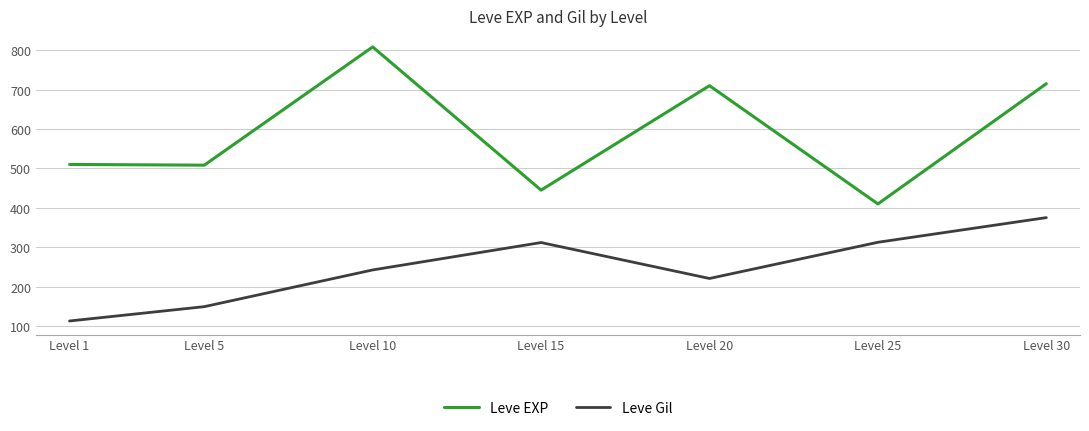

True or false: Leve EXP and Leve Gil cross at least once.

False